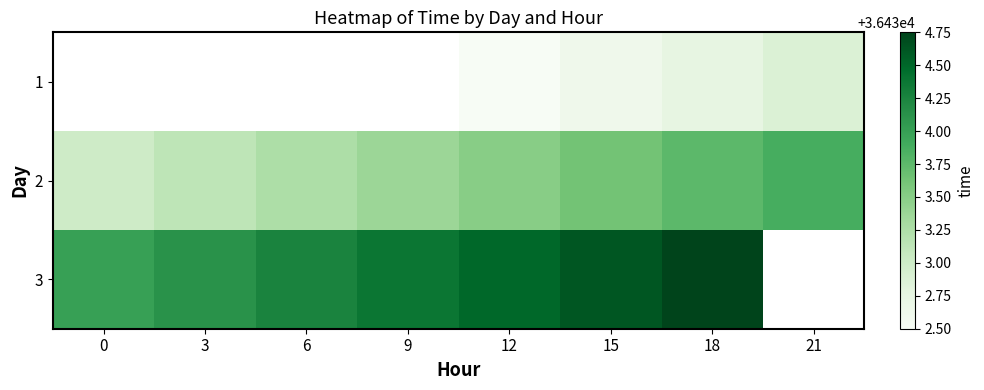

What is the minimum value for 2?

36433.0